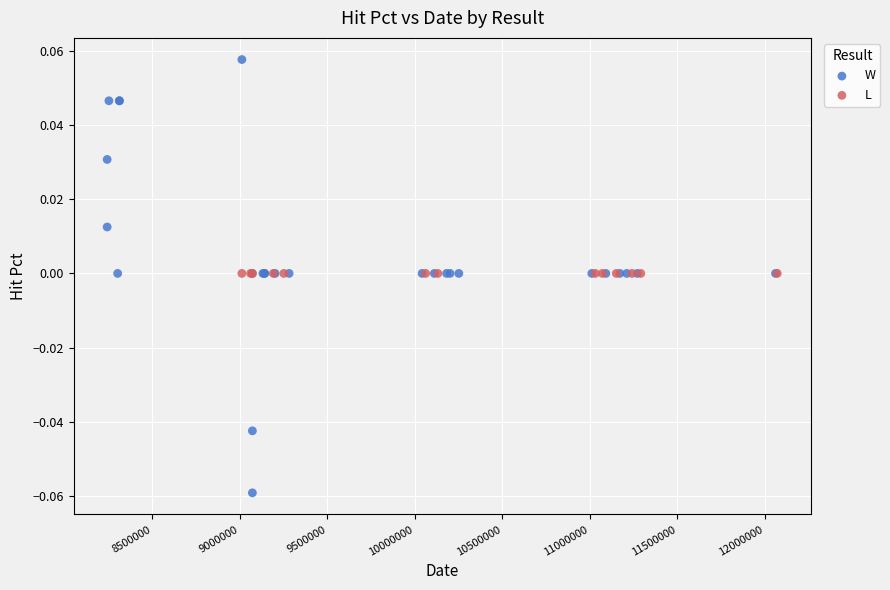

Which series contains the lowest Y value?

W